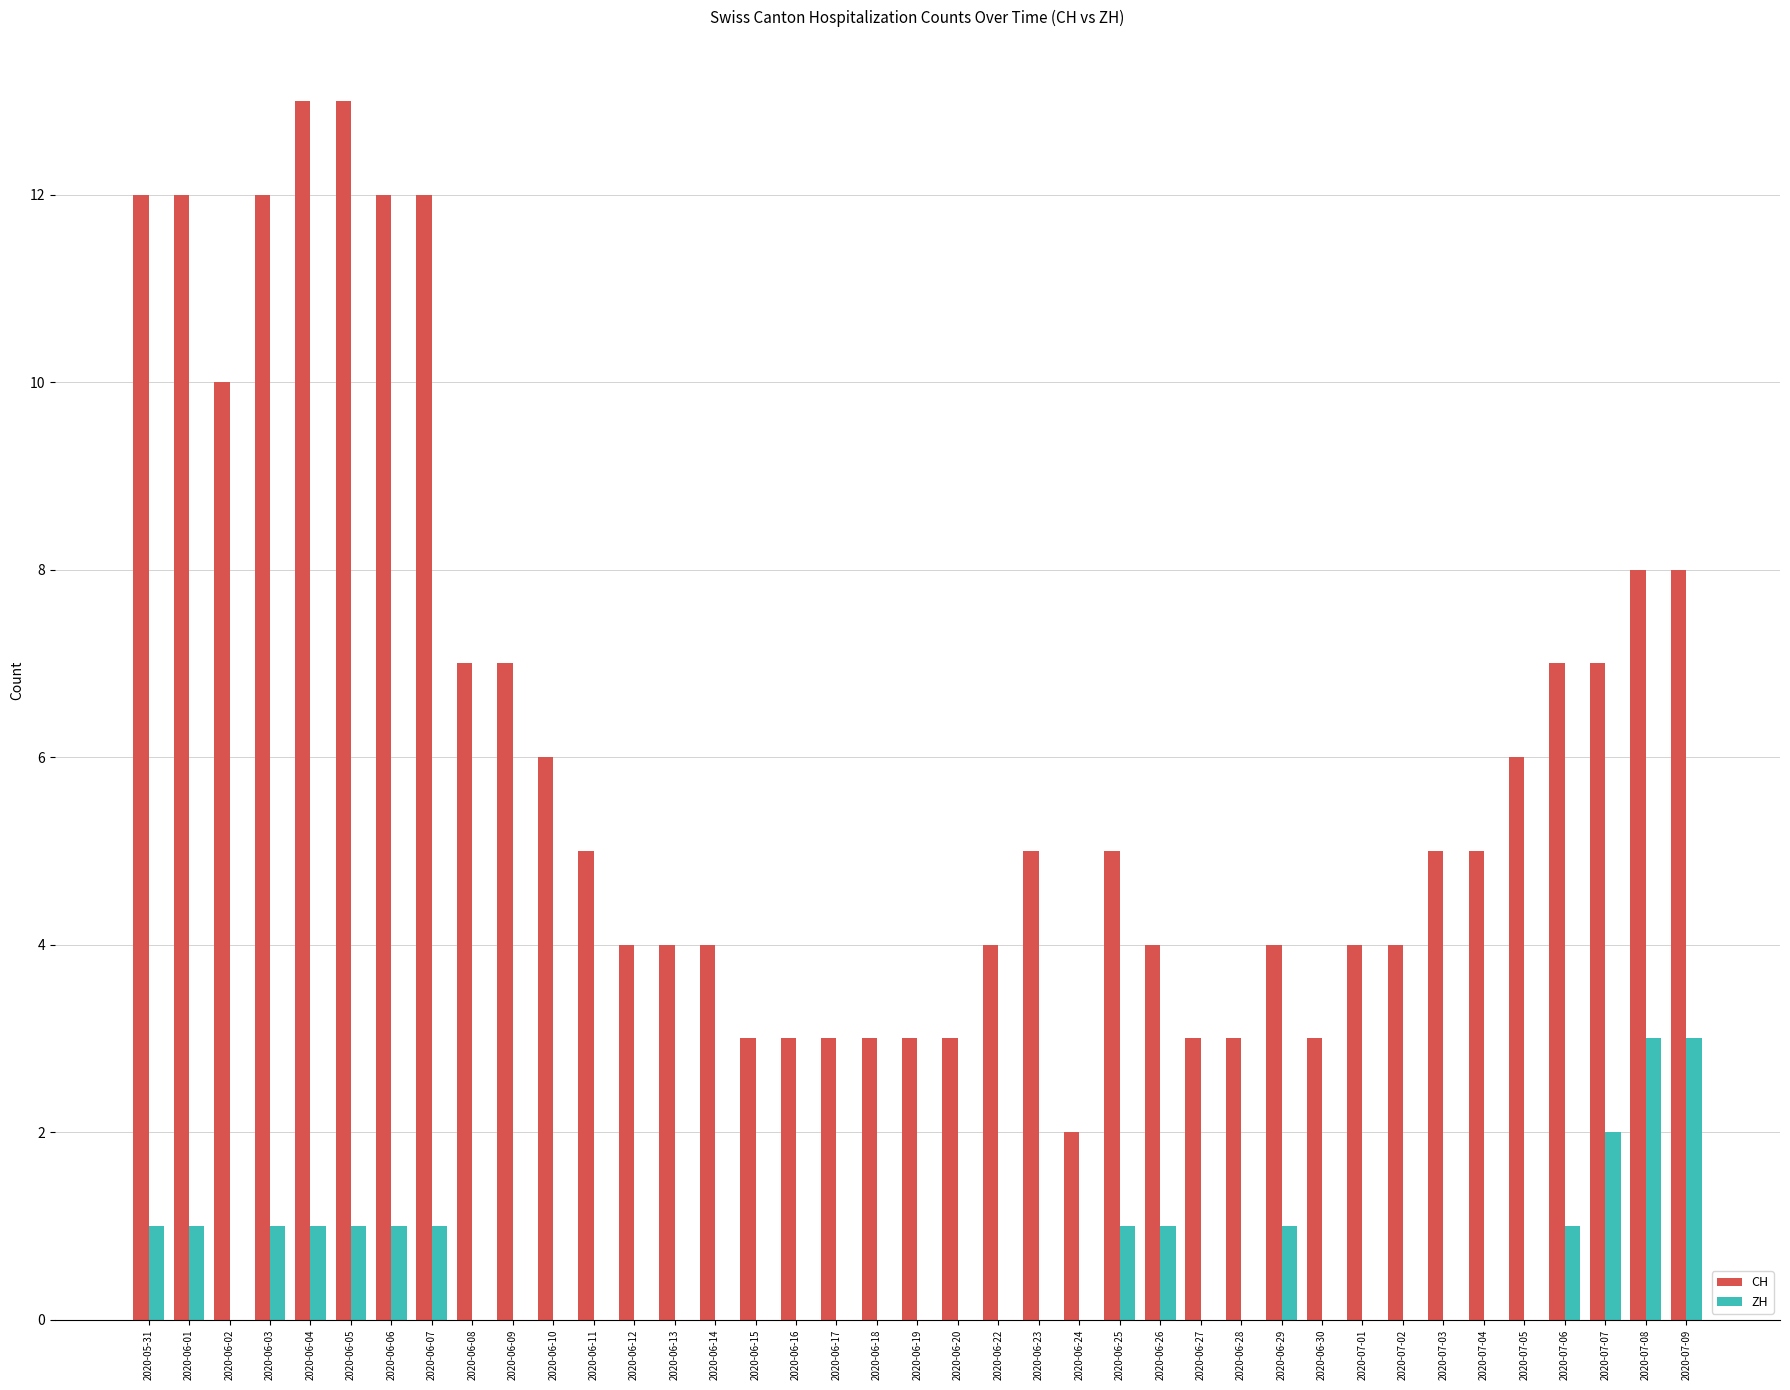

What is the maximum value for ZH?

3